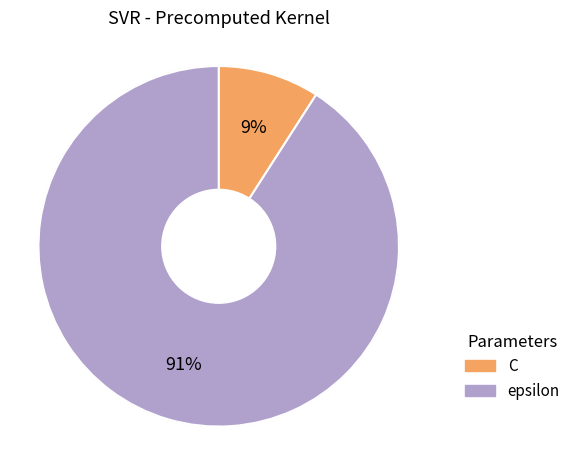

To the nearest percent, what is the average slice percentage?

50%